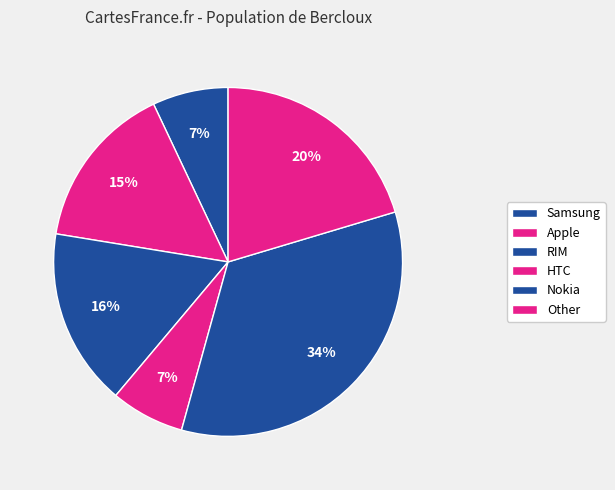

To the nearest percent, what is the average slice percentage?

17%